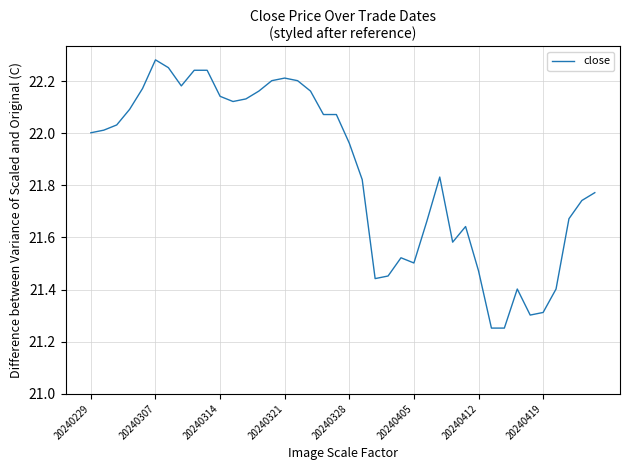

What is the difference between the maximum and minimum values?

1.0